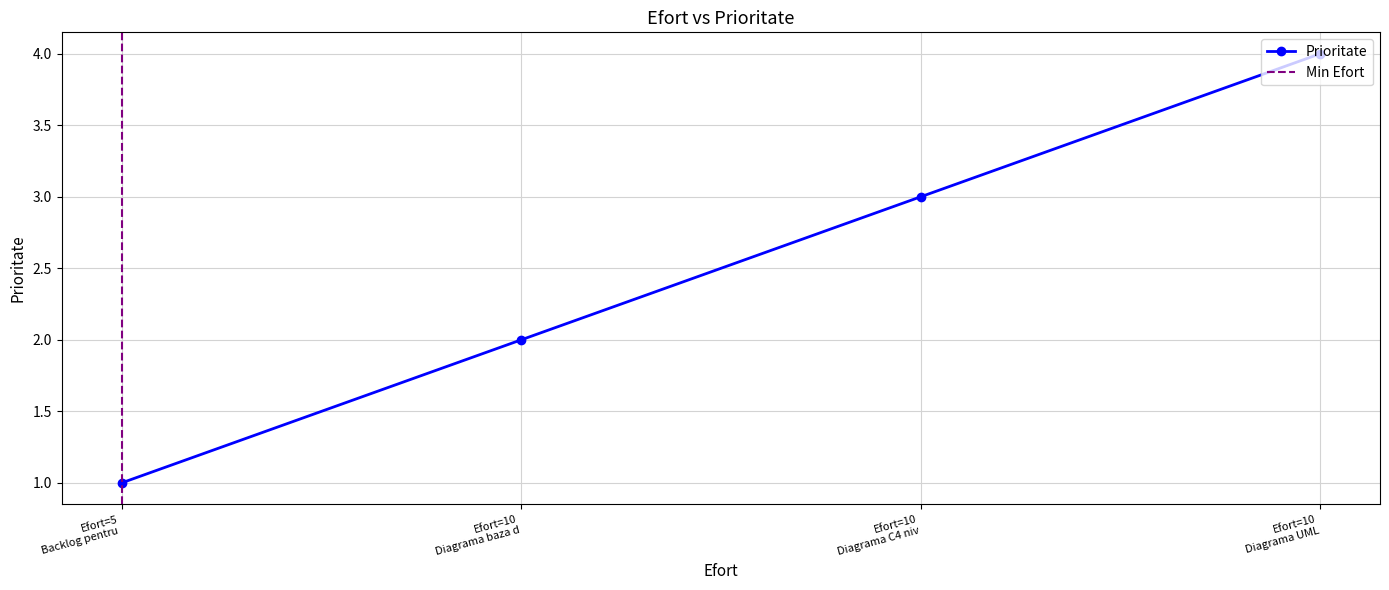

How many values are between 2 and 4?

3